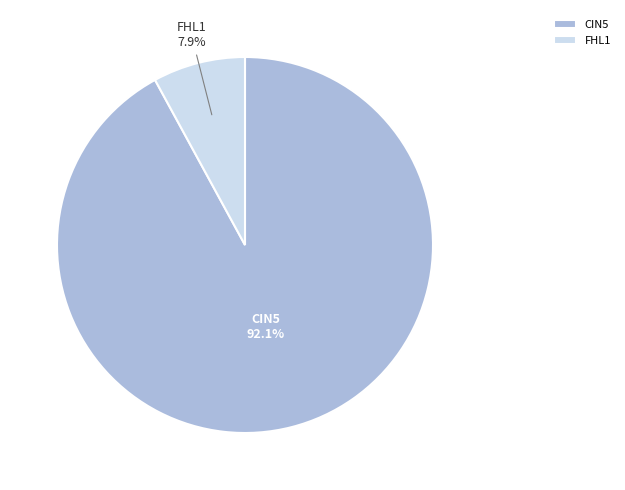

Which slice is the largest?

CIN5